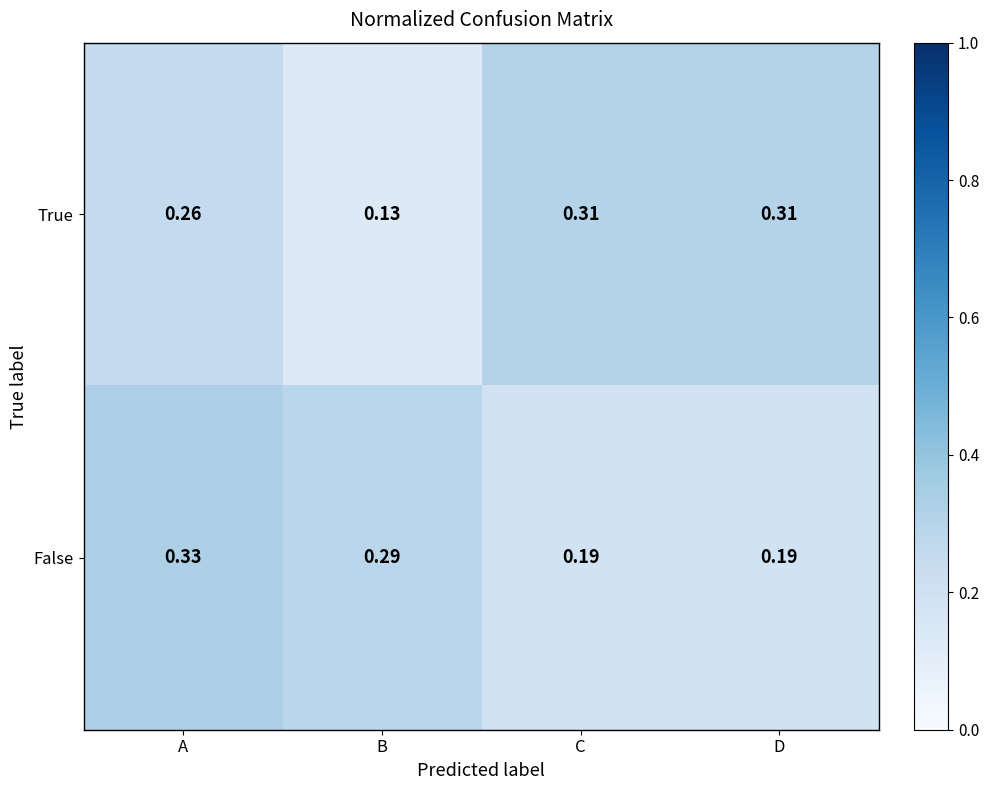

Where is True nearest to the value 0?

B